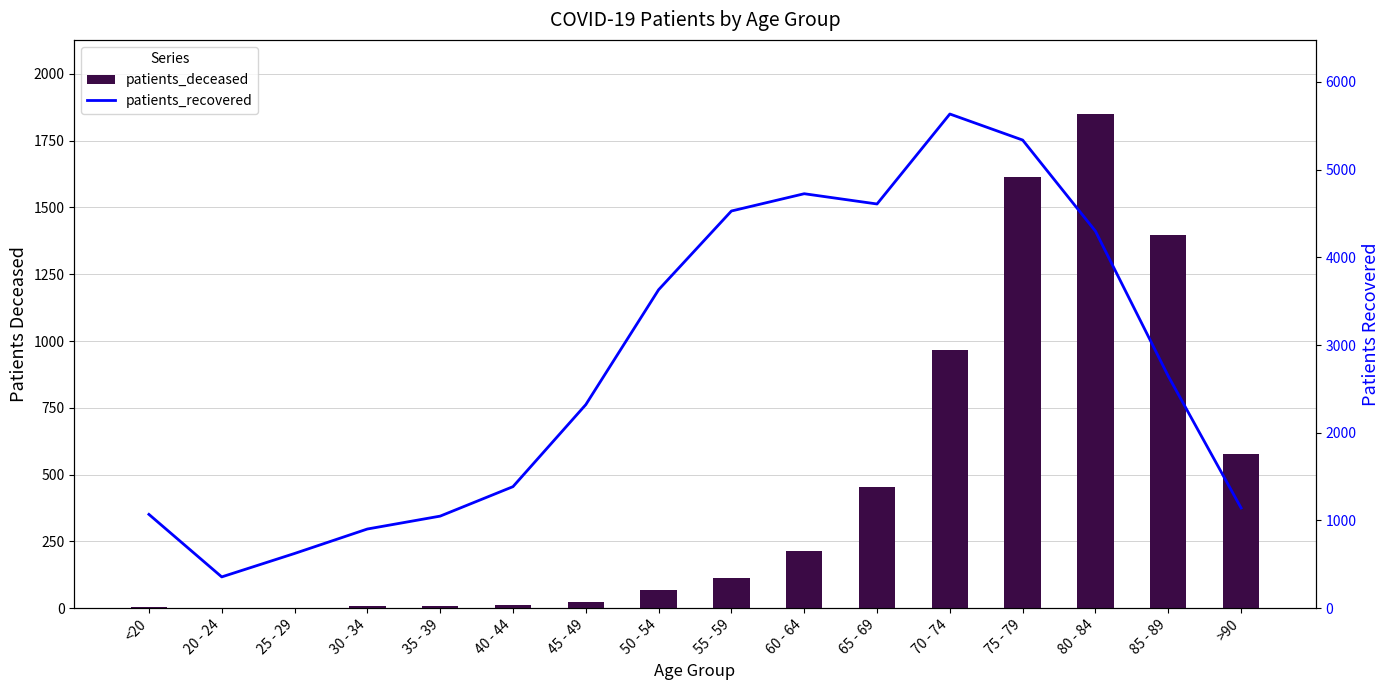

How many data points in patients_deceased are above 114?

7